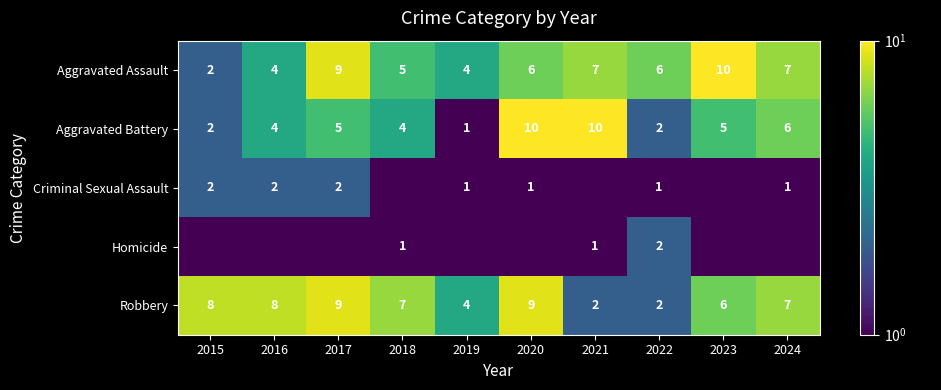

Is the value of Aggravated Battery at 2015 greater than the value of Aggravated Assault at 2018?

No